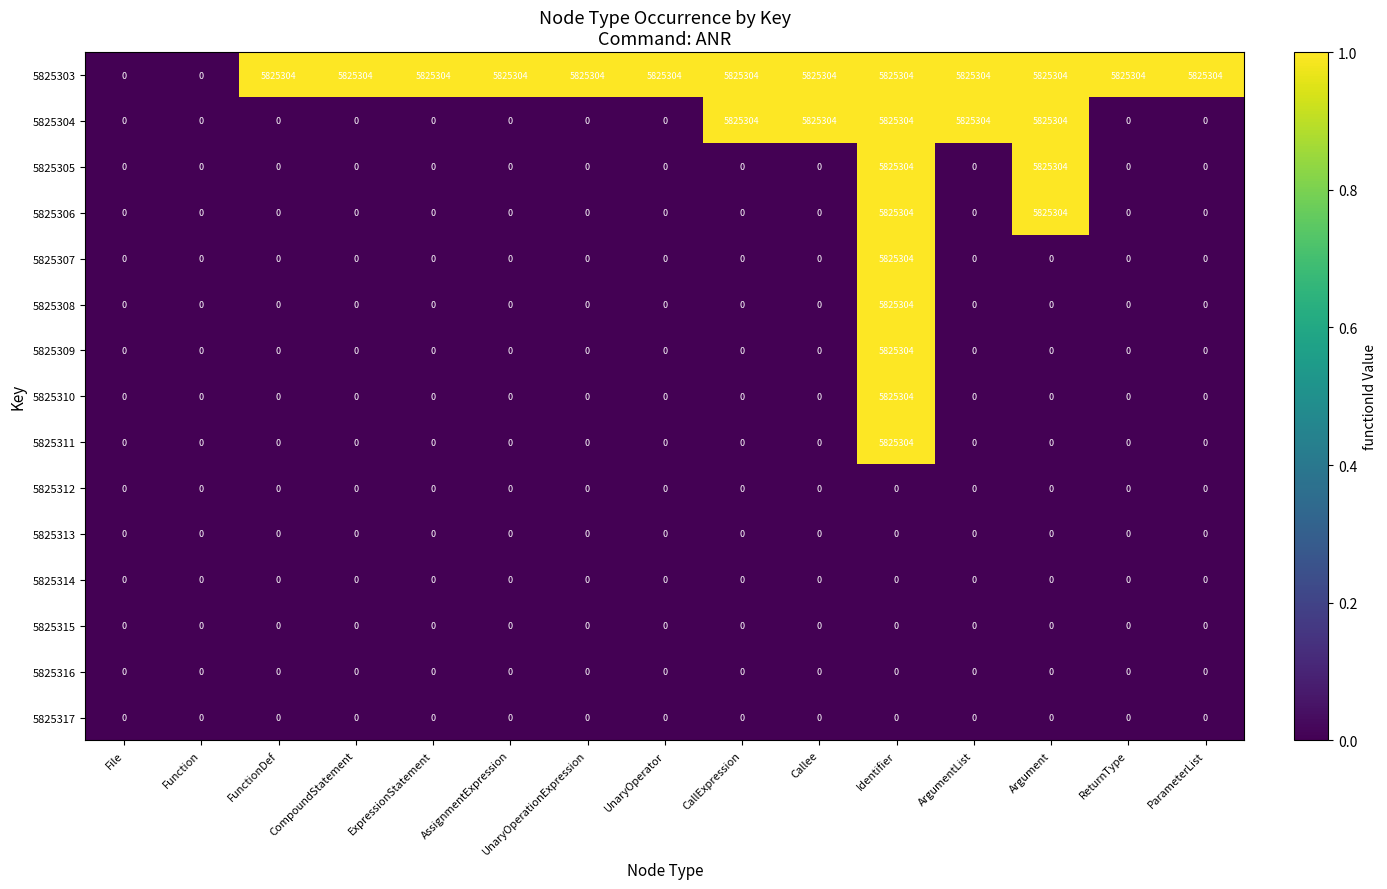

What is the average value of the 5825308 series?

388354